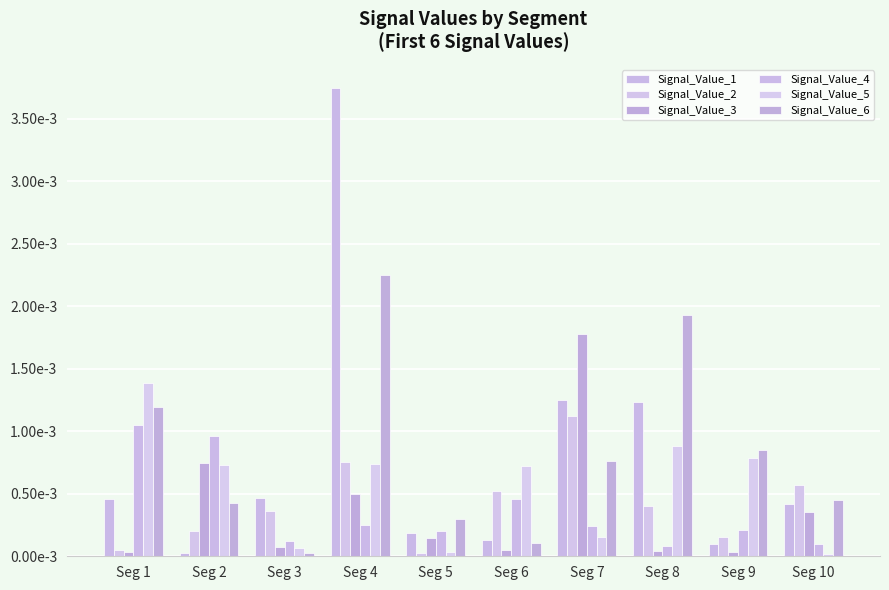

Does the chart contain stacked bars?

No